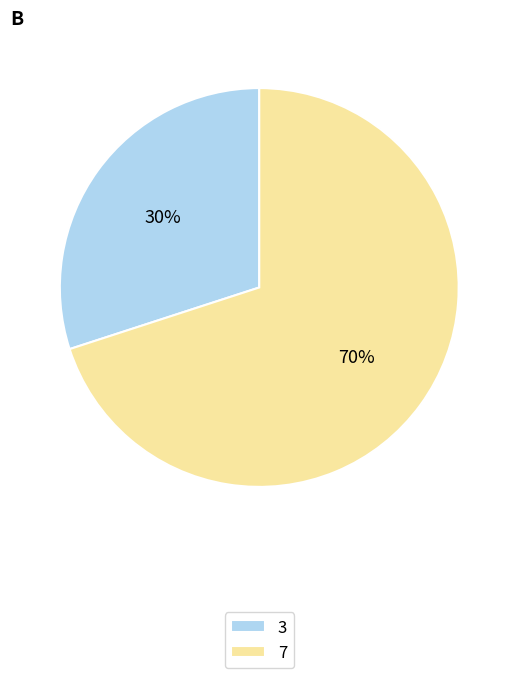

How many segments does this pie chart have?

2